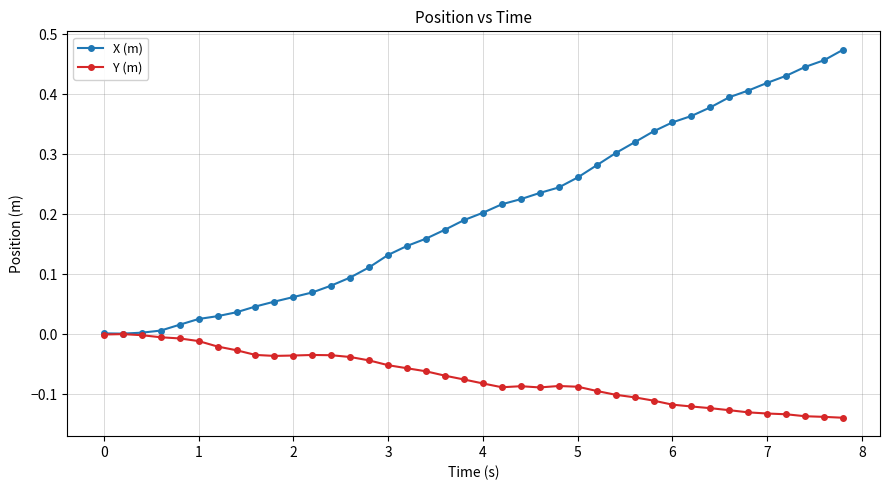

Which series has the widest spread of values?

X (m)